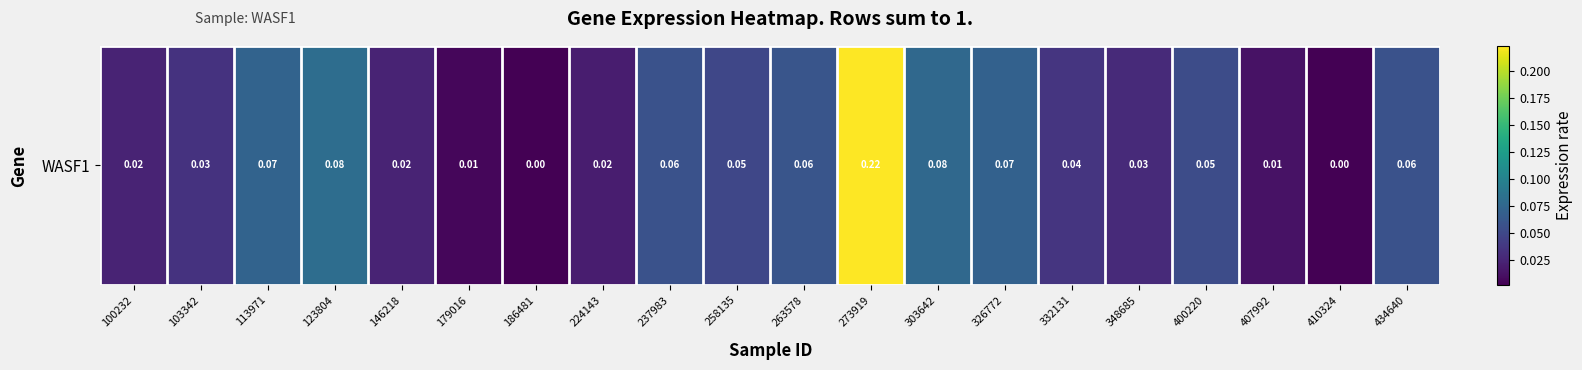

What is the sum of all values?

1.0